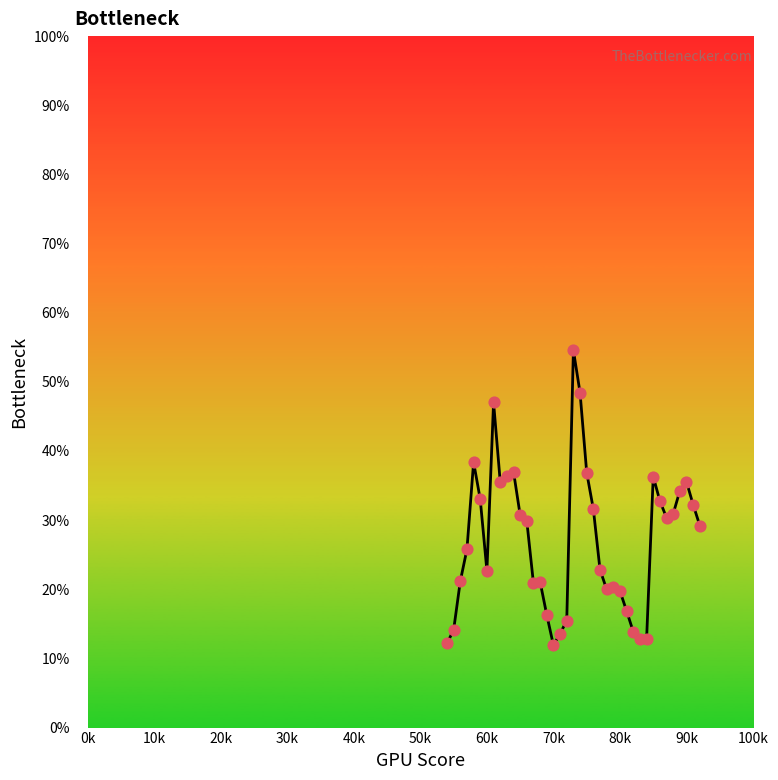

What is the greatest value displayed?

54.6